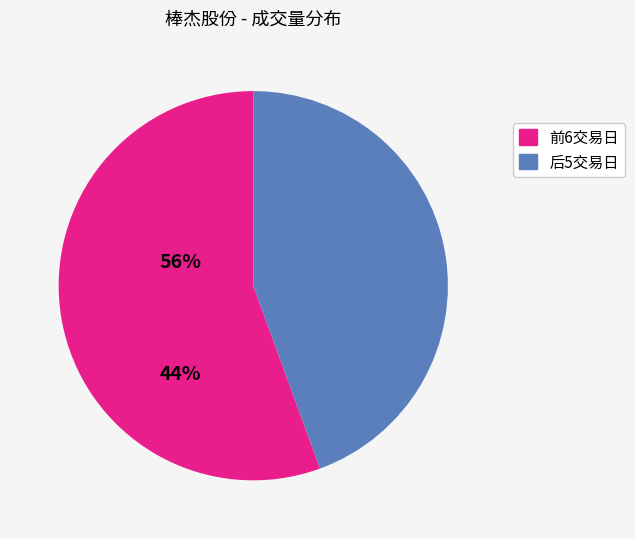

Does any single category account for the majority?

Yes